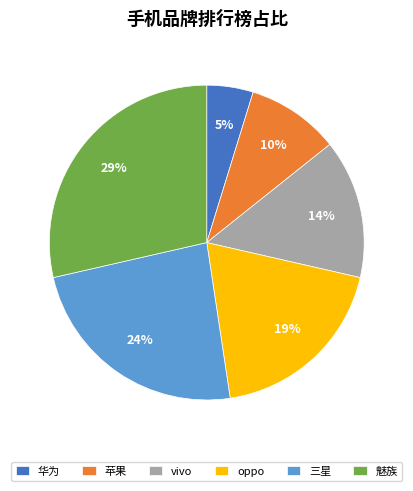

What is the largest slice in the pie chart?

魅族